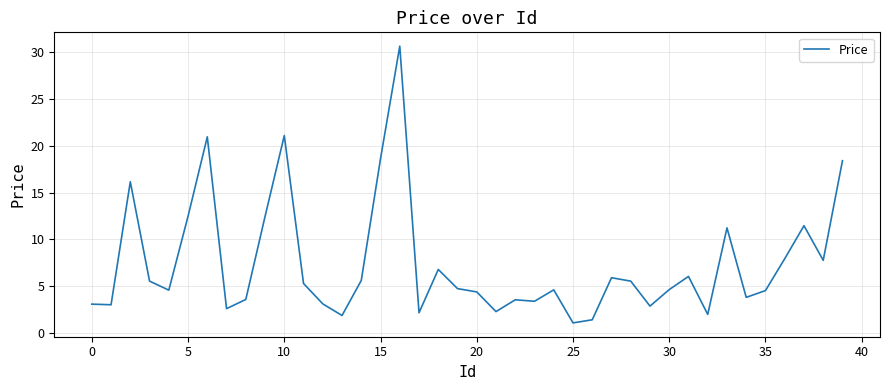

What is the difference between the maximum and minimum values?

29.6